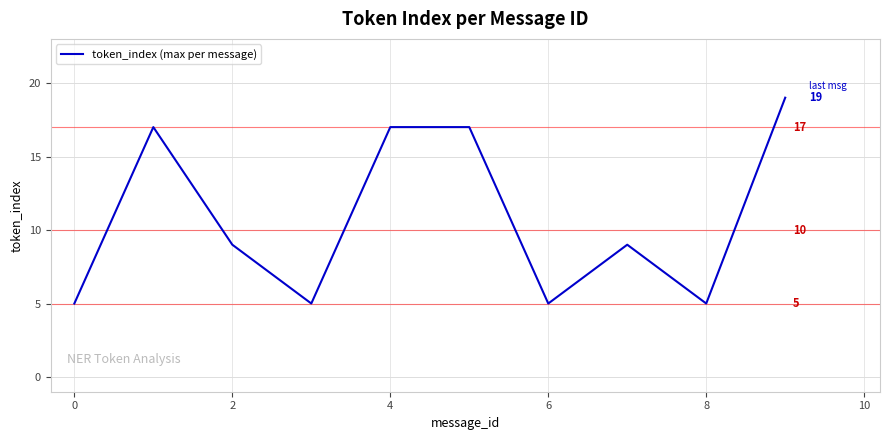

What is the minimum value shown in the chart?

5